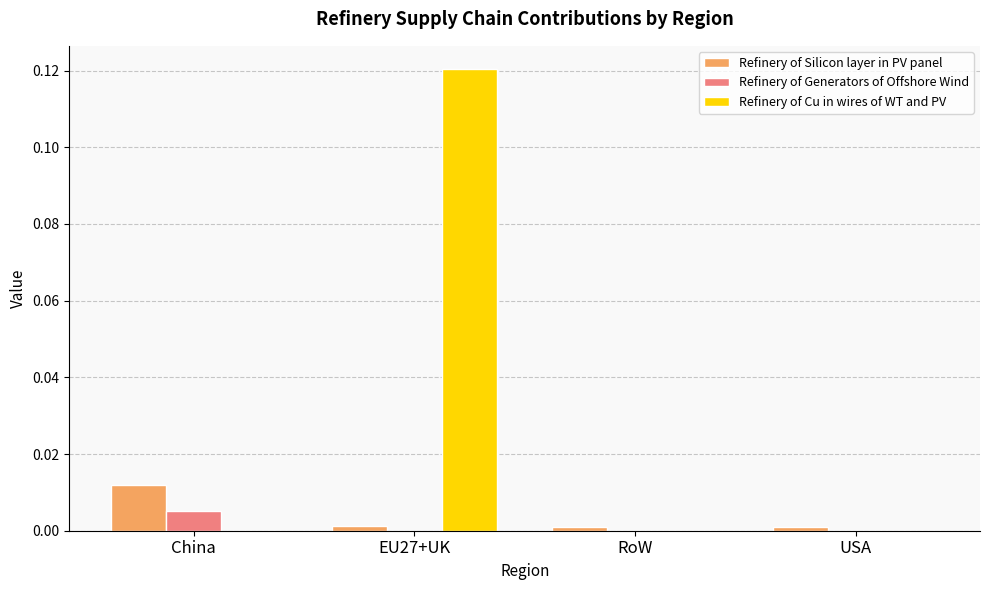

How many data points does each series have?

4